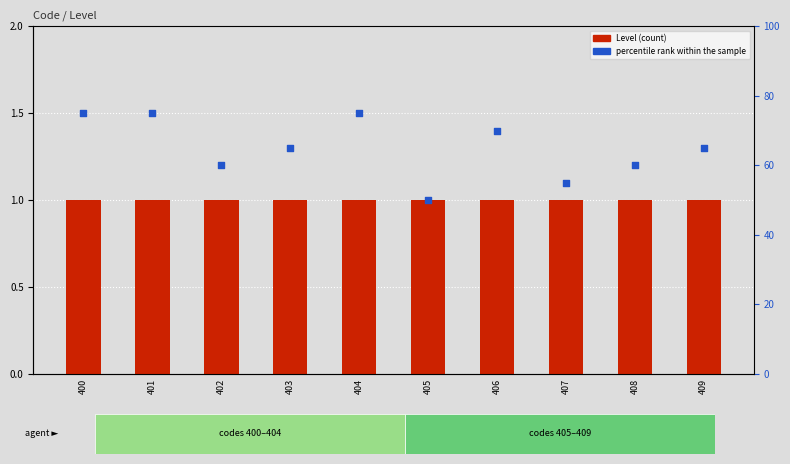

Which series contains the lowest Y value?

Level (count)